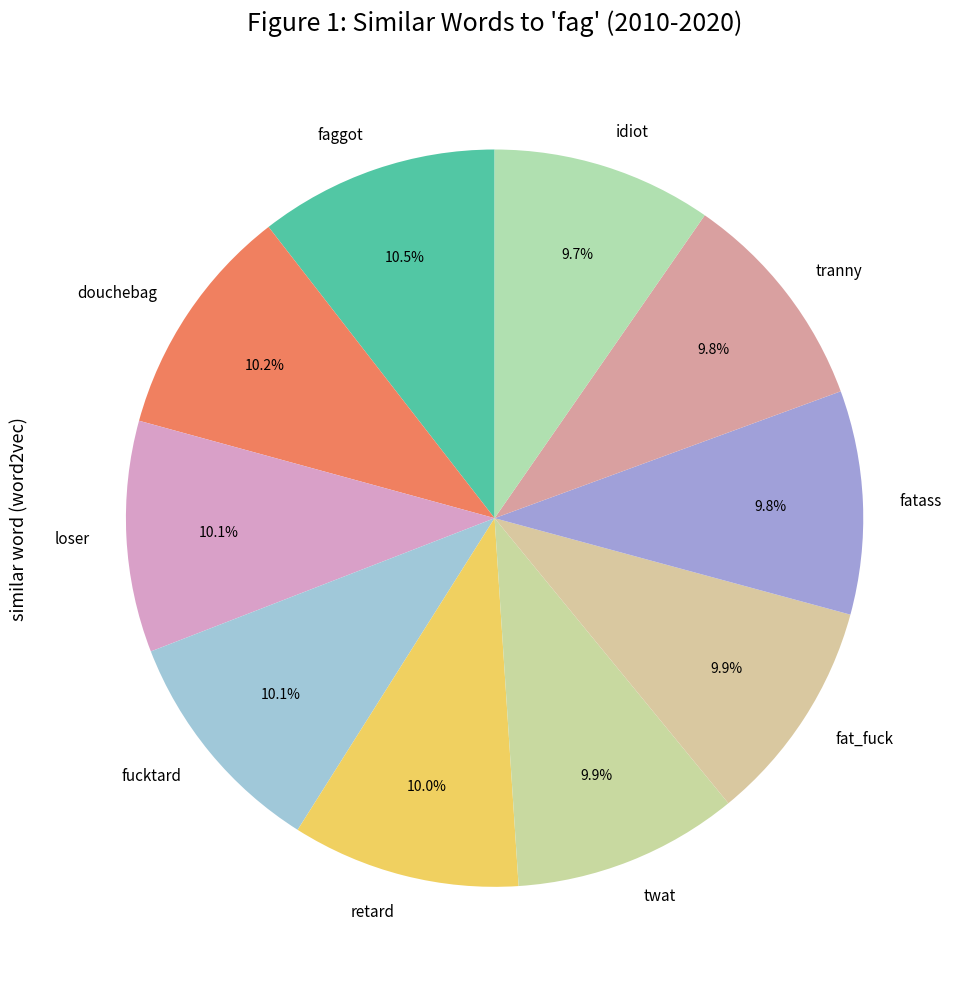

Is there a majority slice in this chart?

No